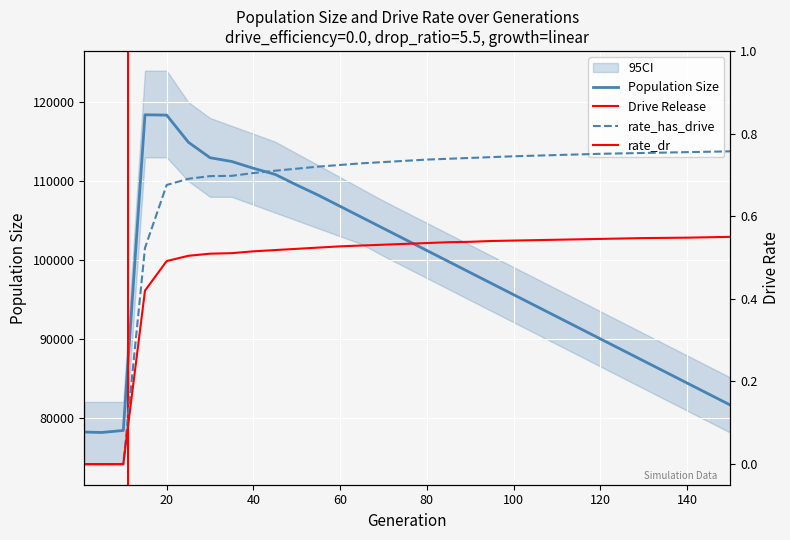

At which category does the chart reach its minimum across all series?

1